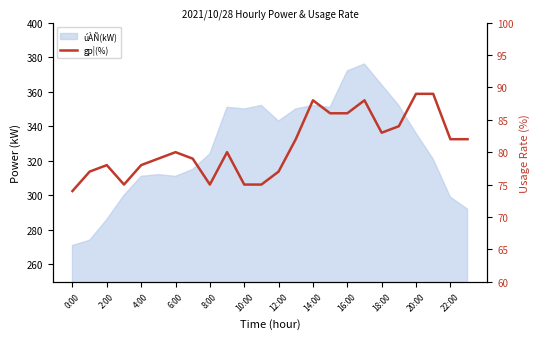

True or false: the data has more than 1 interior local peaks.

True